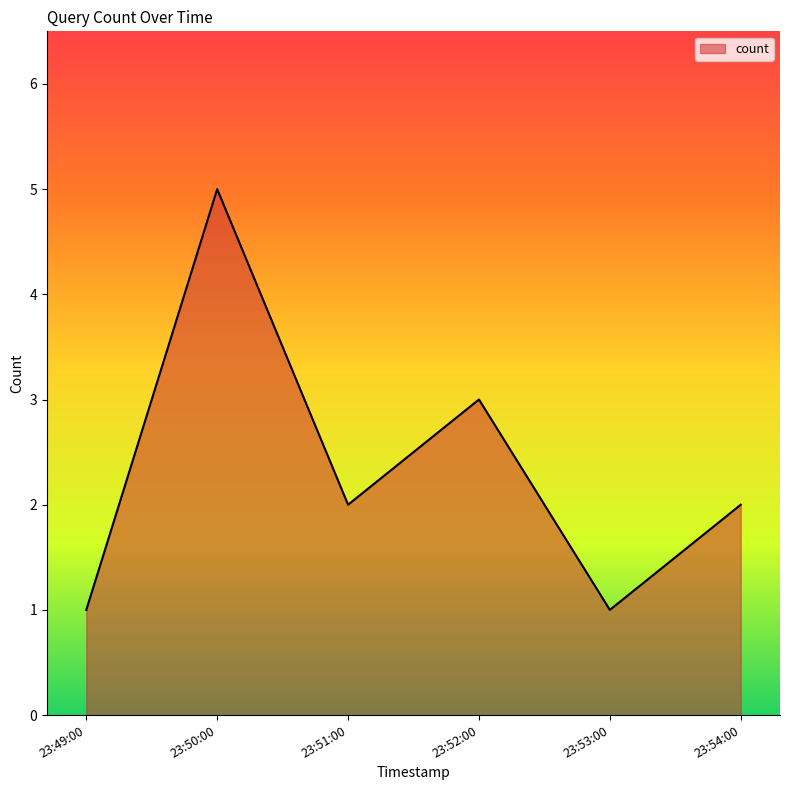

What is the average value?

2